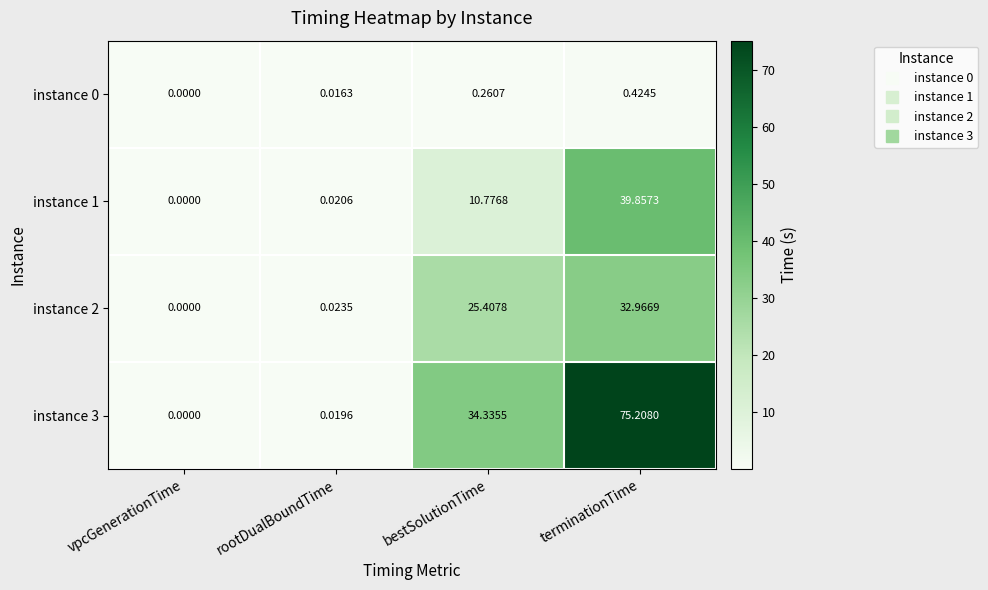

At which category does the chart reach its peak across all series?

terminationTime